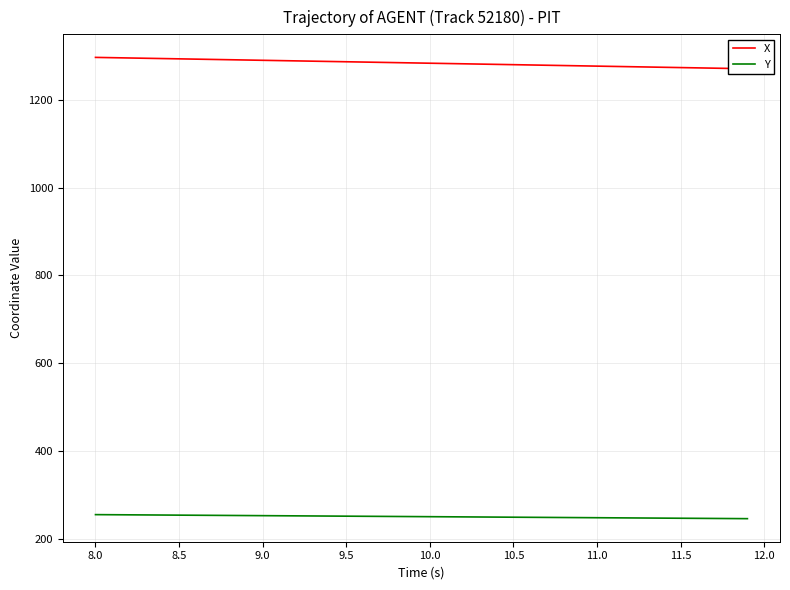

Reading left to right, extract all data points from this chart.

X: 1297.5	1296.8	1296.1	1295.5	1294.8	1294.2	1293.5	1292.8	1292.2	1291.5	1290.8	1290.2	1289.5	1288.8	1288.2	1287.5	1286.8	1286.2	1285.5	1284.8	1284.2	1283.5	1282.9	1282.2	1281.5	1280.9	1280.2	1279.5	1278.9	1278.2	1277.5	1276.9	1276.2	1275.6	1274.9	1274.2	1273.6	1272.9	1272.2	1271.6
Y: 254.5	254.2	254.0	253.8	253.5	253.3	253.1	252.8	252.6	252.4	252.1	251.9	251.6	251.4	251.2	250.9	250.7	250.5	250.2	250.0	249.8	249.5	249.3	249.1	248.8	248.6	248.3	248.1	247.9	247.6	247.4	247.2	246.9	246.7	246.5	246.2	246.0	245.7	245.5	245.3